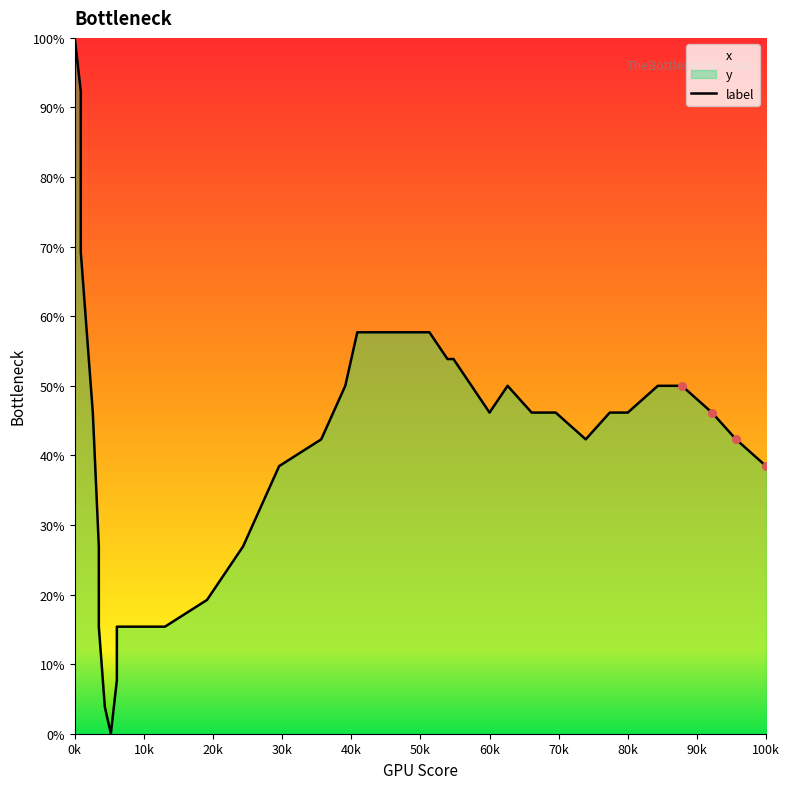

Which has a higher value, 100k or 34?

34